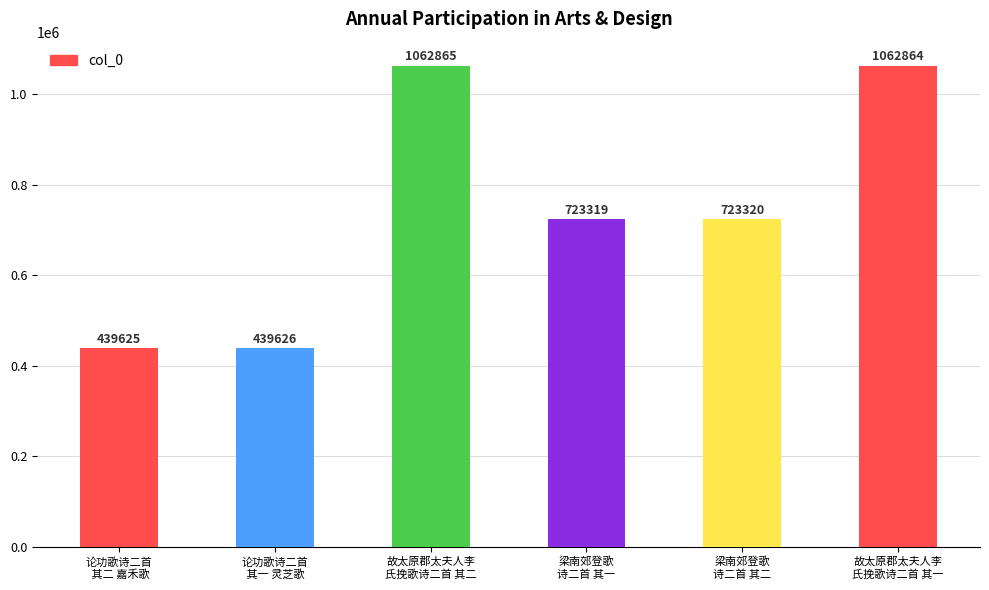

Where does the data first go above 723320?

故太原郡太夫人李
氏挽歌诗二首 其二